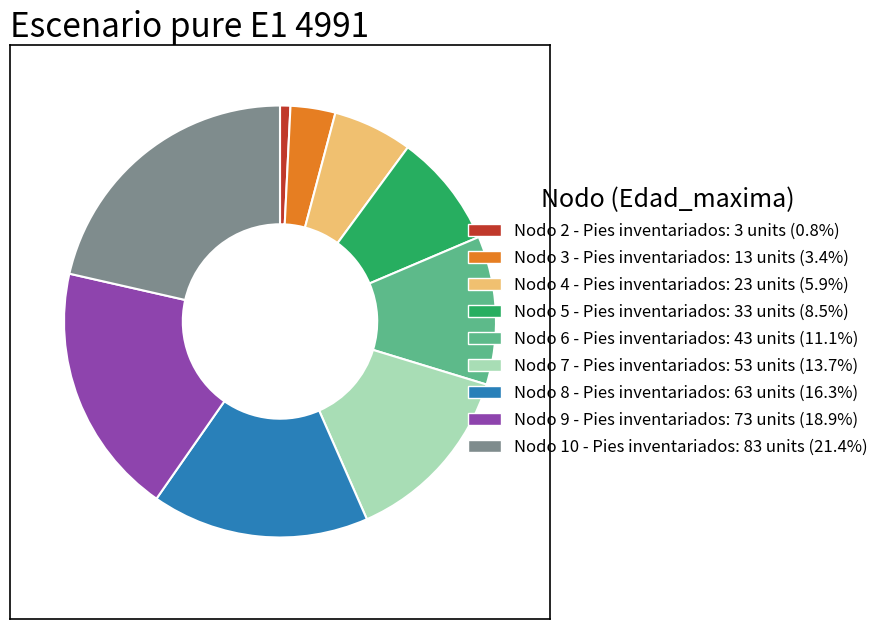

Combined, do Nodo 5 - Pies inventariados and Nodo 8 - Pies inventariados account for over 50%?

No